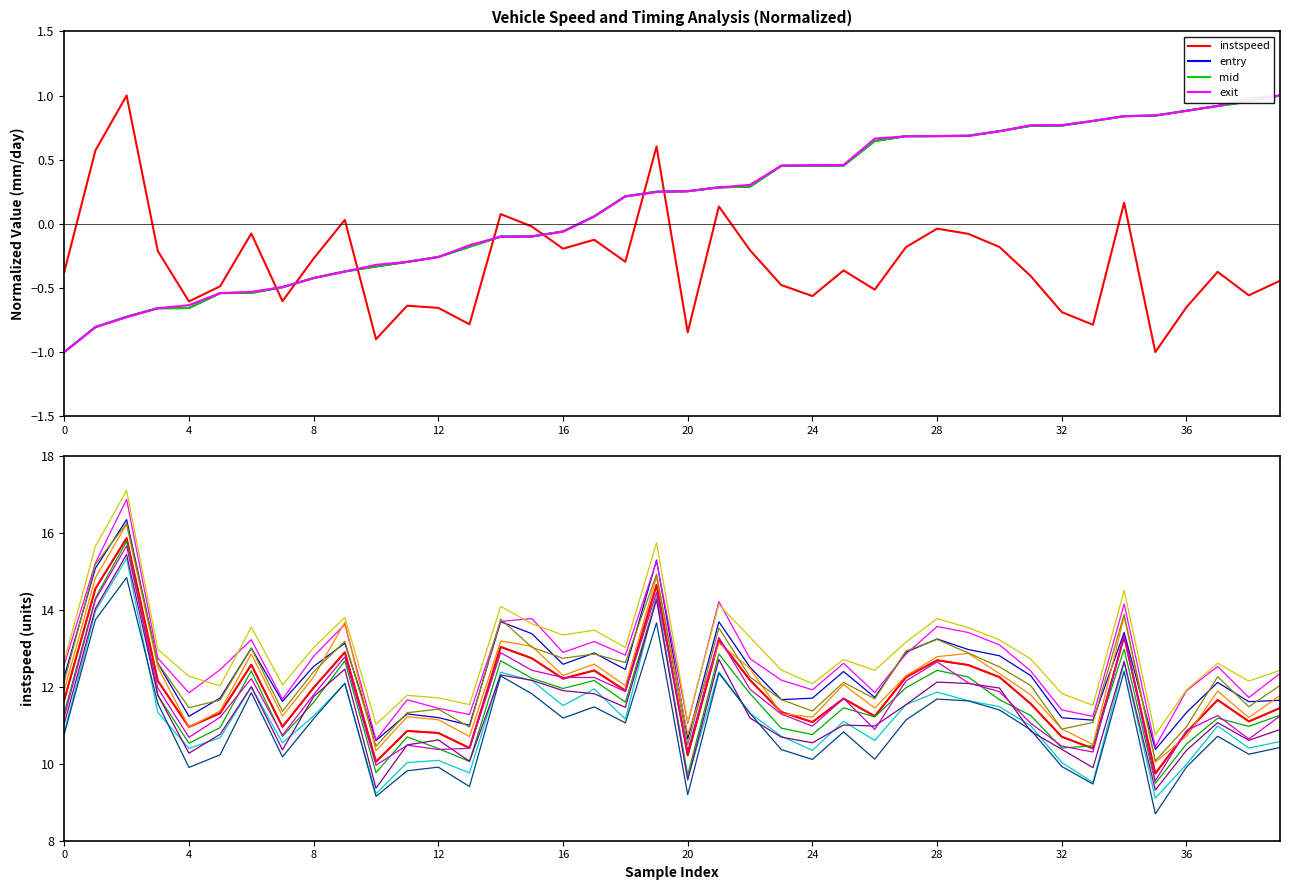

Is the value of mid at 24 greater than the value of exit at 23?

No